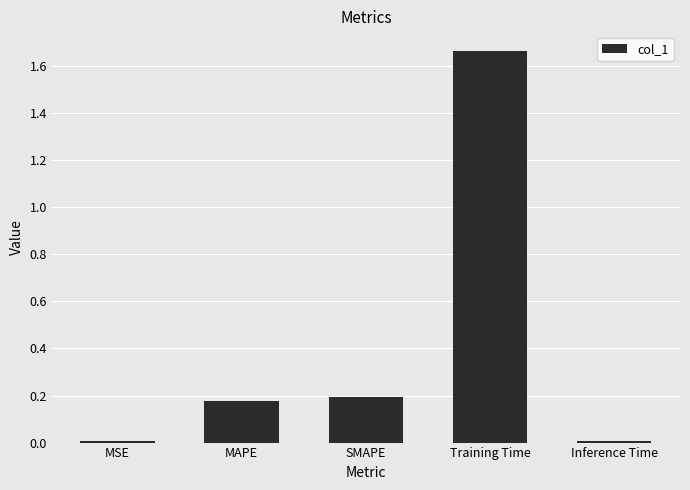

What is the label of the 2nd bar from the right?

Training Time